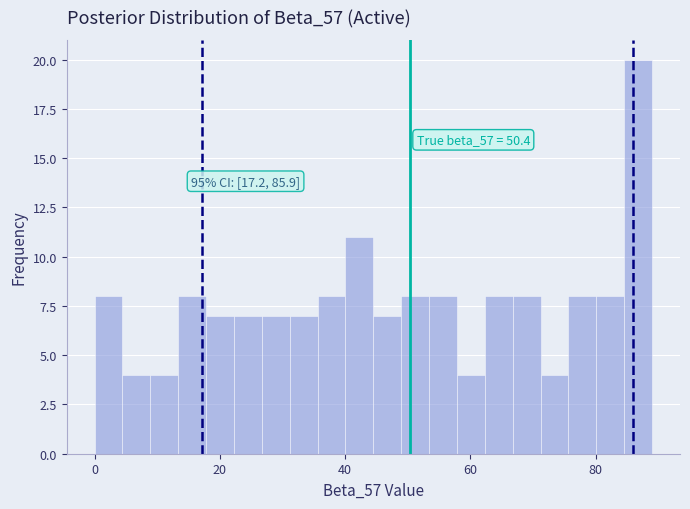

Around what value on the x-axis is the tallest bar? Give the approximate position of its centre, as read against the axis.

86